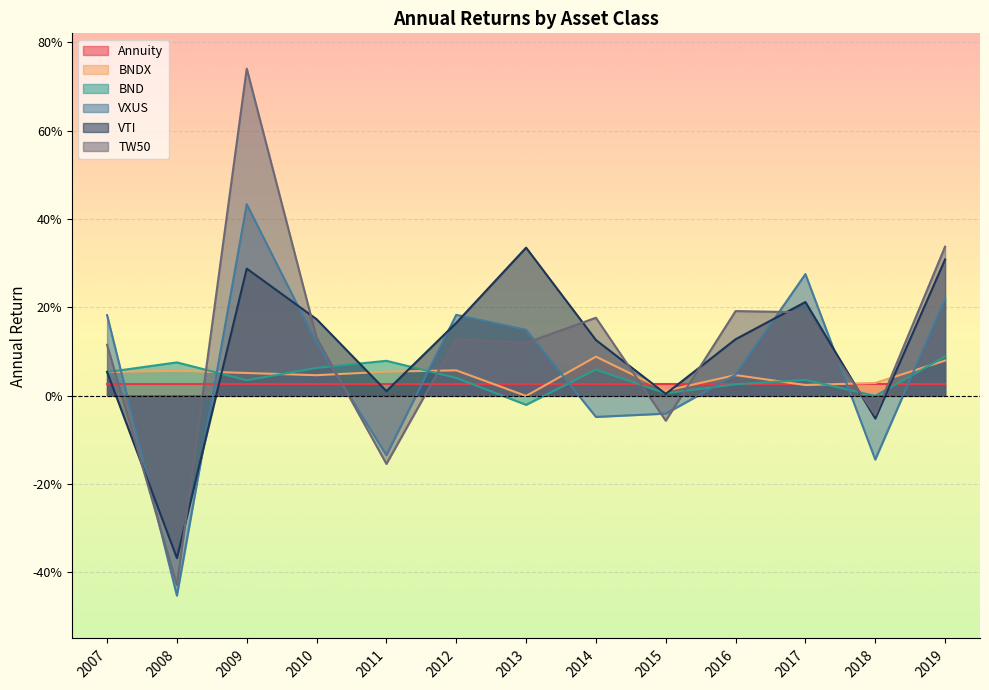

At how many categories does at least one series exceed 0?

13